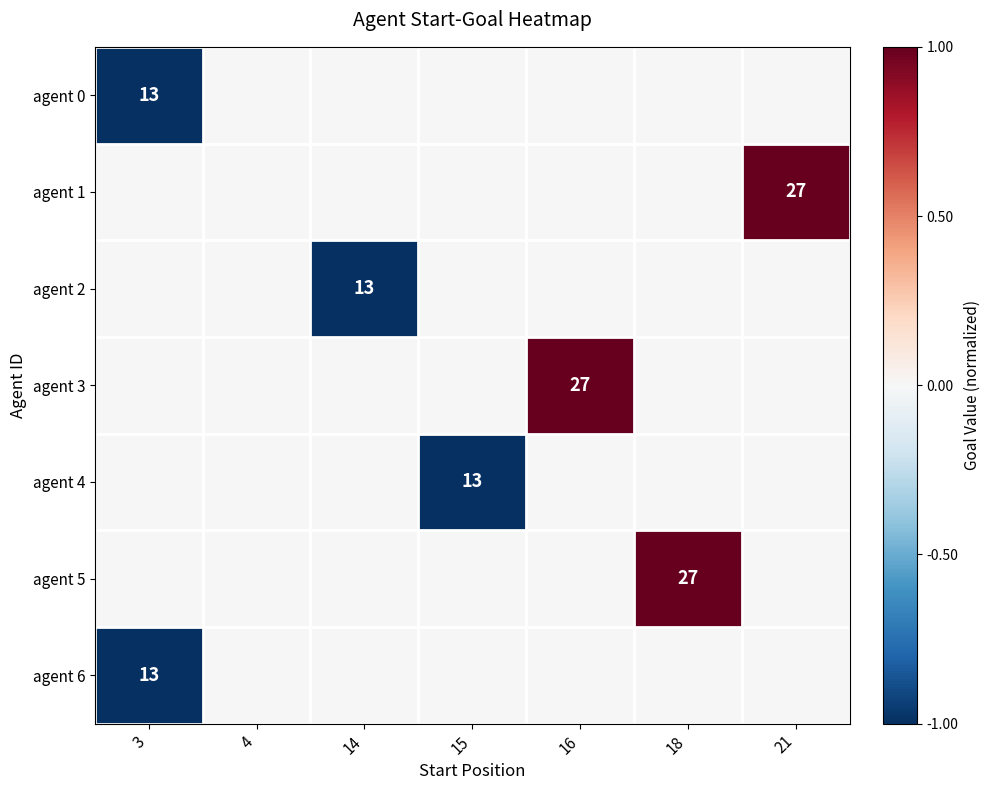

At which label does agent 0 reach its peak?

4